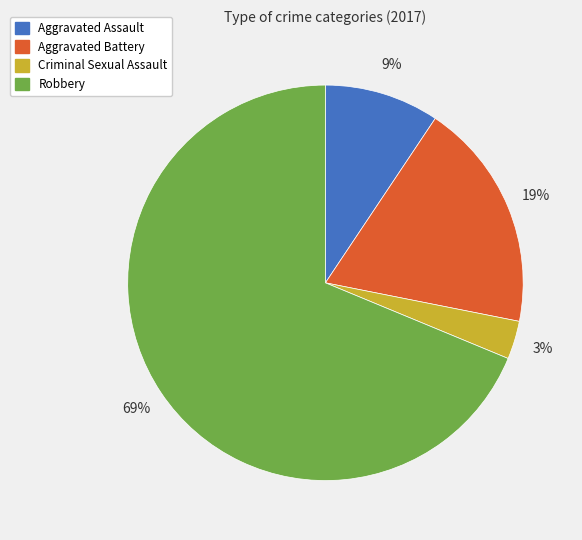

The Criminal Sexual Assault slice represents 3% of the pie. True or false?

True